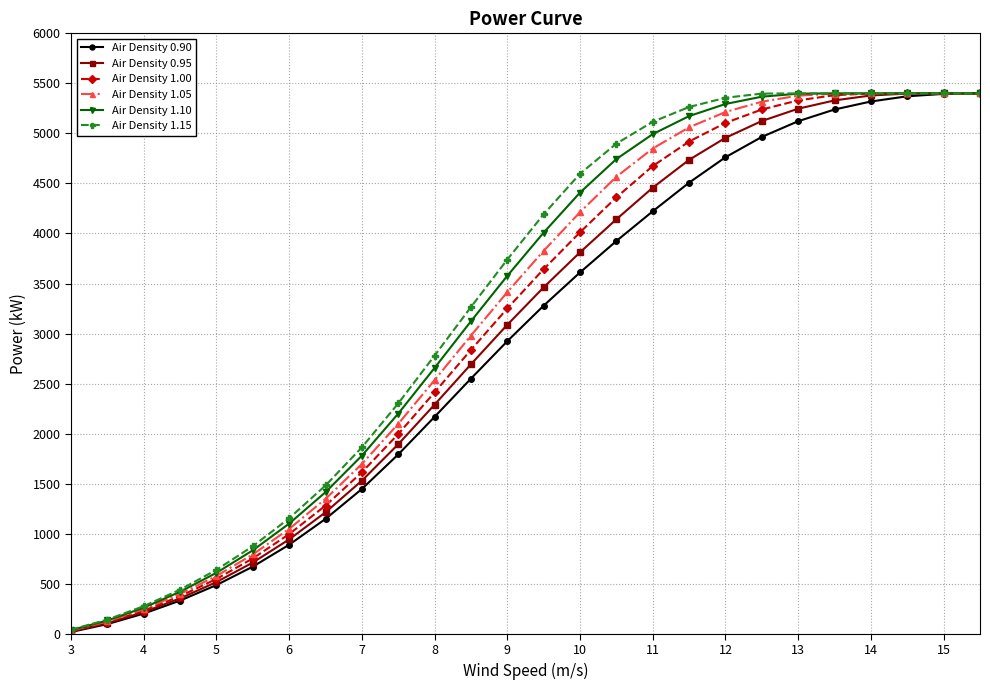

Rank the series by their average value, from lowest to highest.

Air Density 0.90, Air Density 0.95, Air Density 1.00, Air Density 1.05, Air Density 1.10, Air Density 1.15